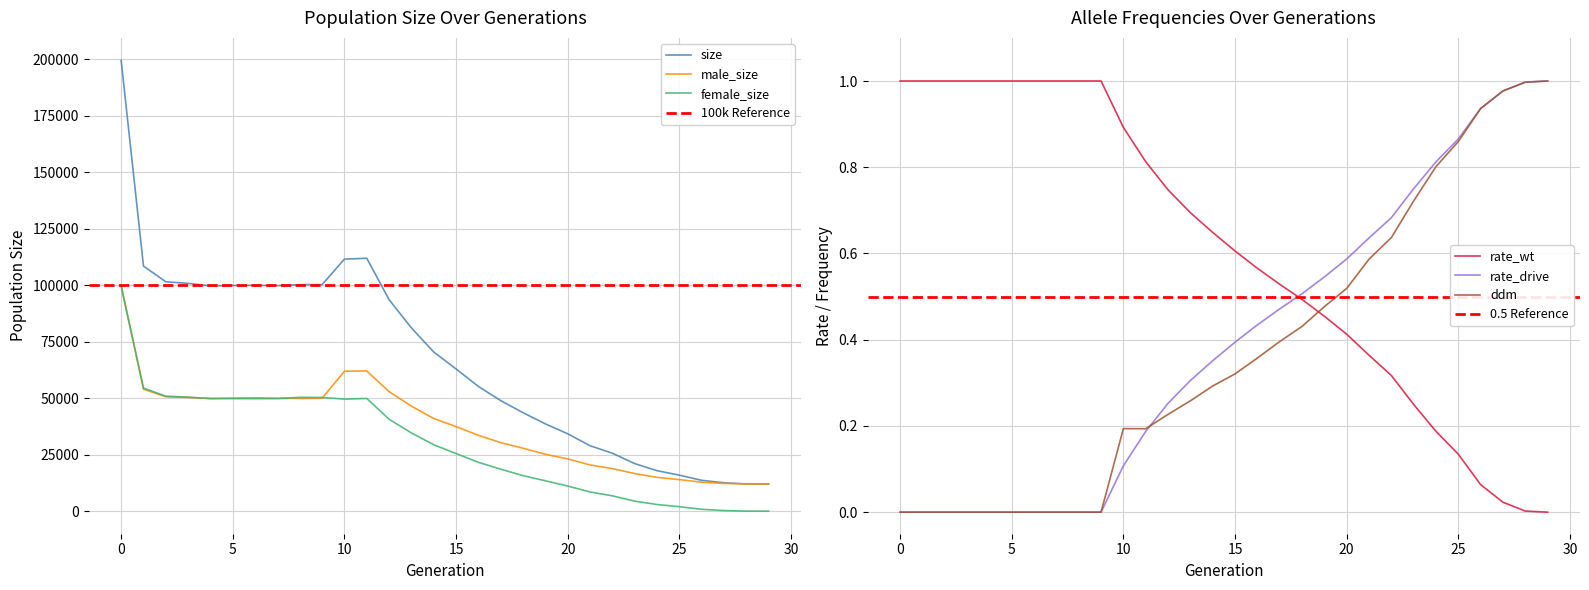

What is the maximum value for female_size?

99546